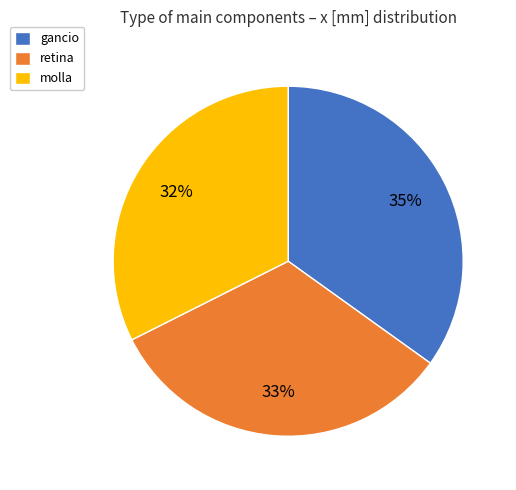

Does any single category account for the majority?

No